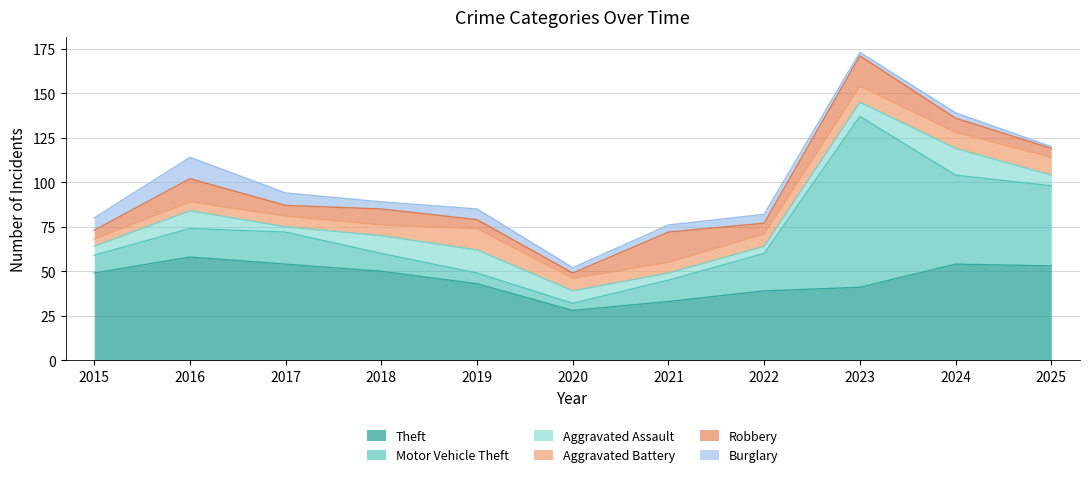

Which label corresponds to the largest value in the chart?

2023